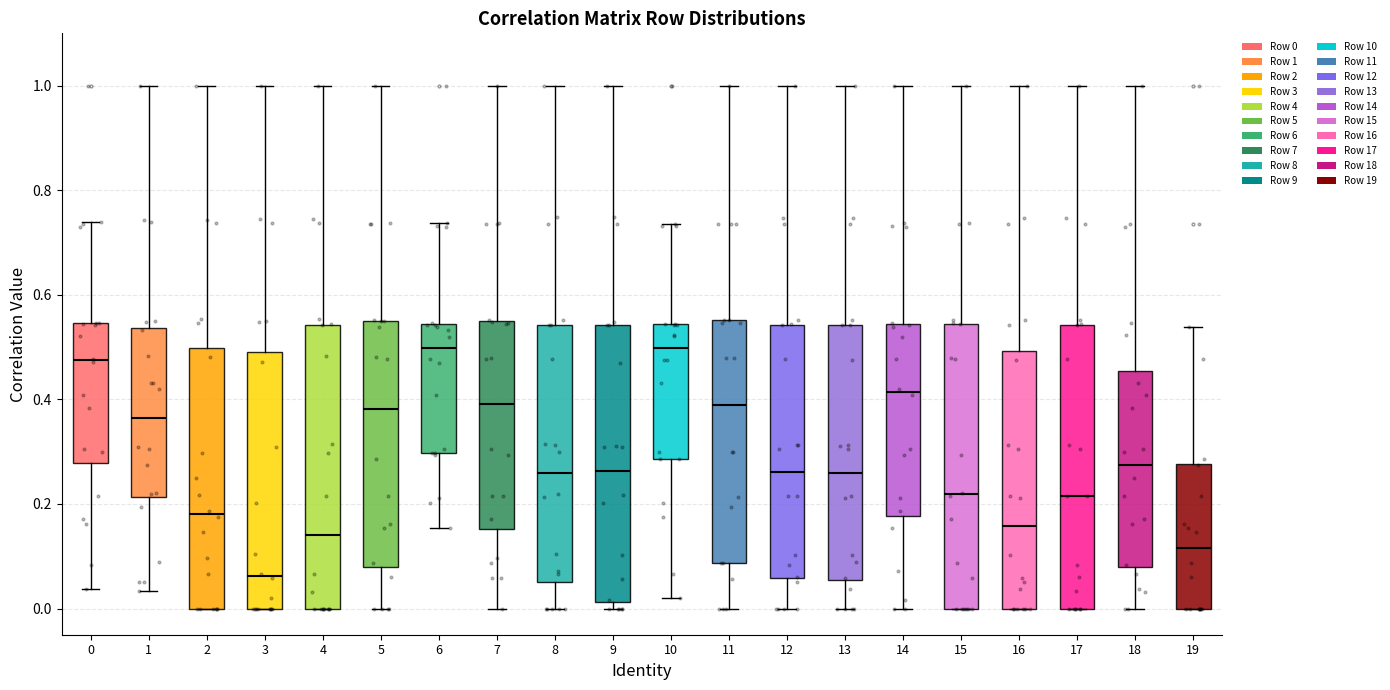

Where does the upper whisker of the box at x = 11 end on the y-axis? The values are not printed on the chart, so give them approximately, as read against the axis.

1.00